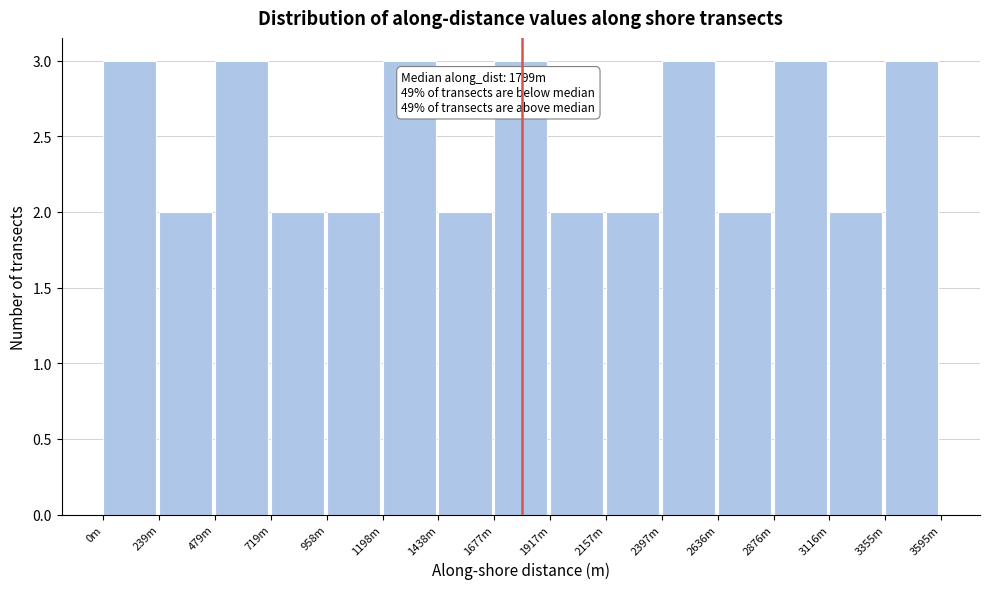

Reading left to right, list all the values displayed in this chart.

3	2	3	2	2	3	2	3	2	2	3	2	3	2	3